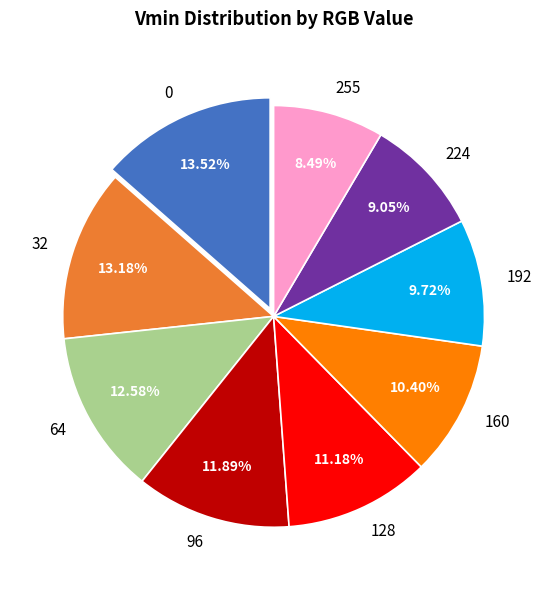

Does 96 account for over 50% of the chart?

No